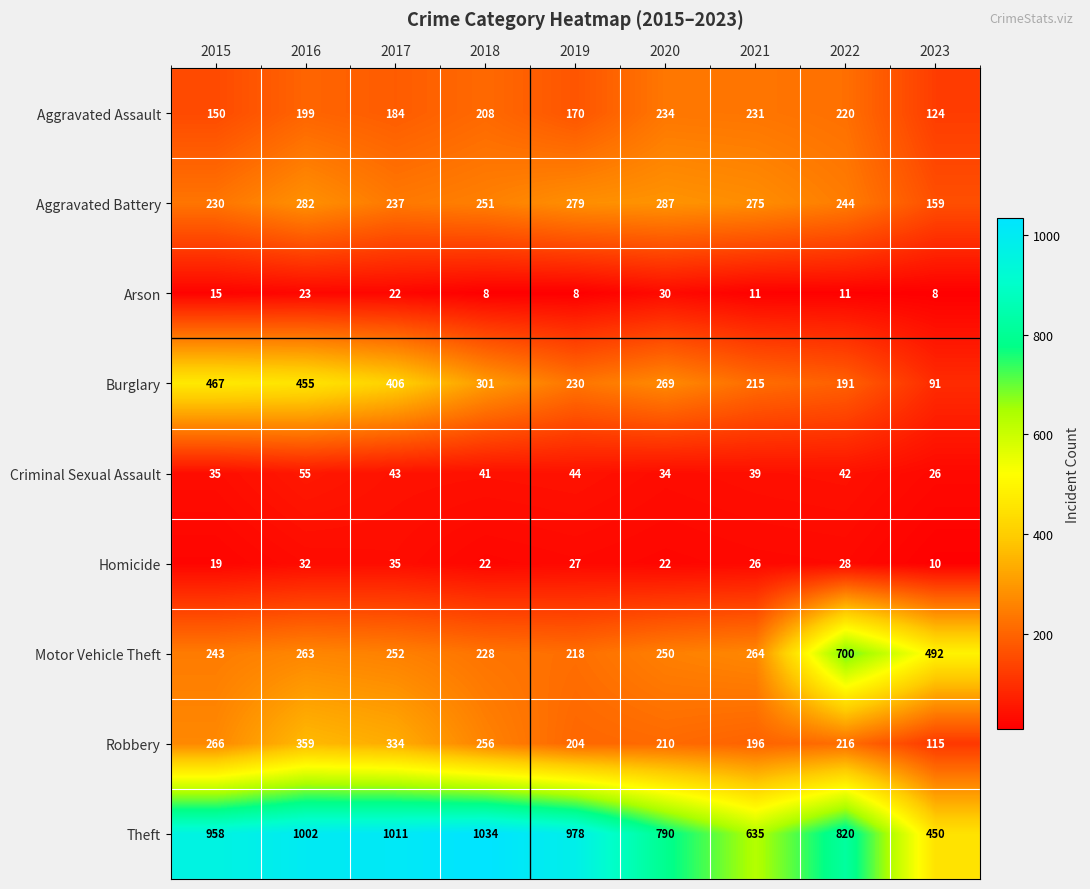

Which series has the largest total across all categories?

Theft